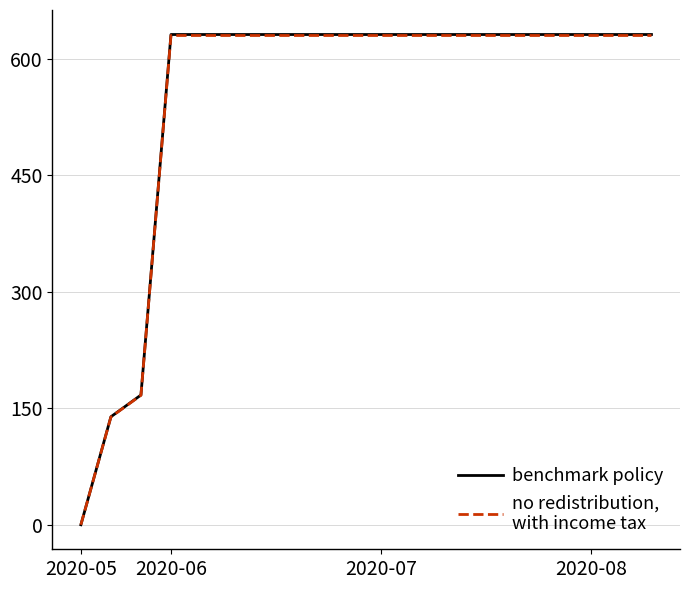

What is the greatest value displayed?

631.0